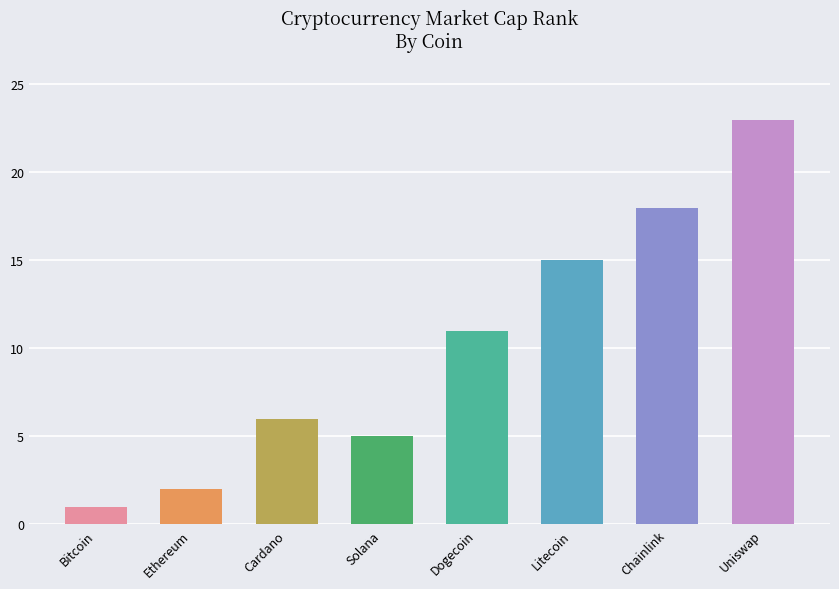

At which label is the value closest to 12?

Dogecoin